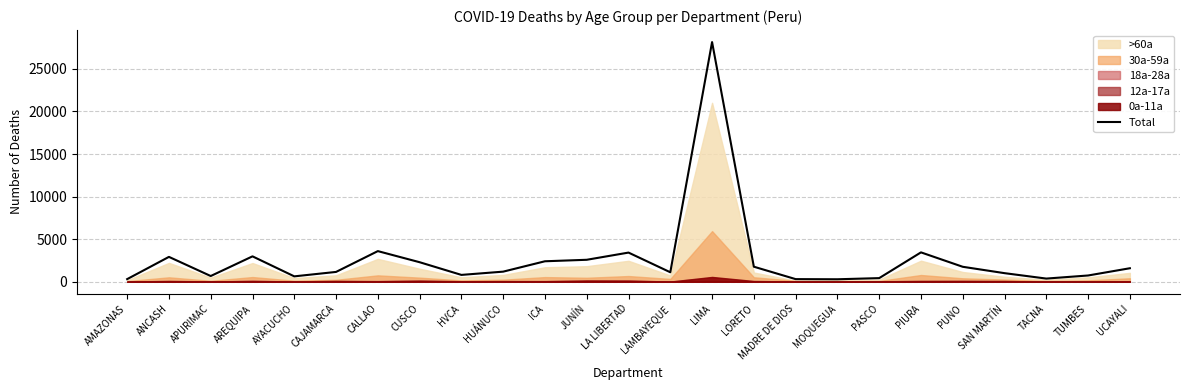

What is the label of the 3rd point from the right?

TACNA